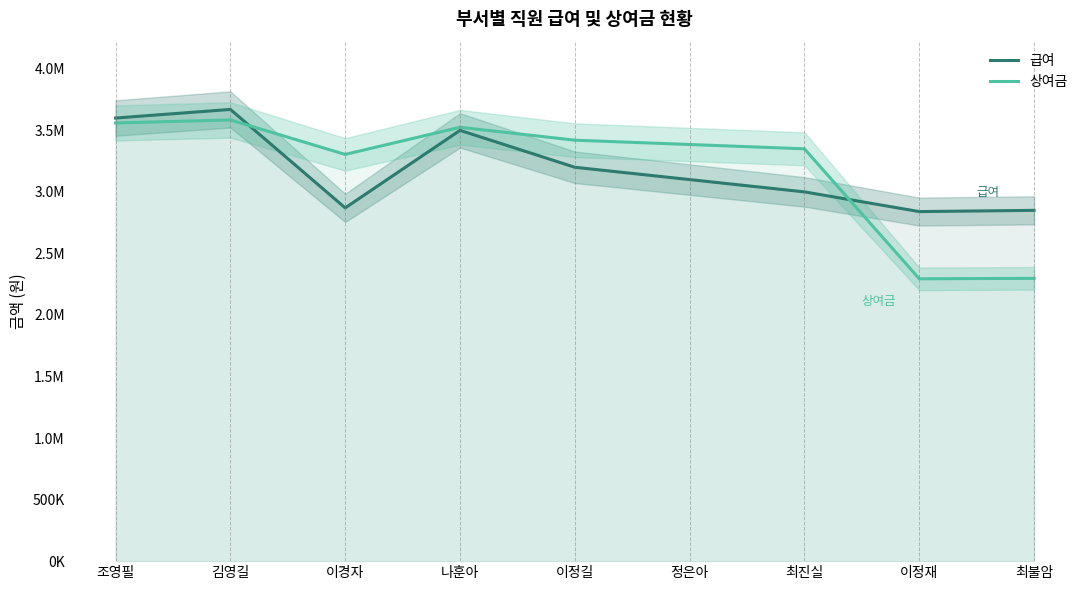

Where is the first local maximum for 급여?

김영길